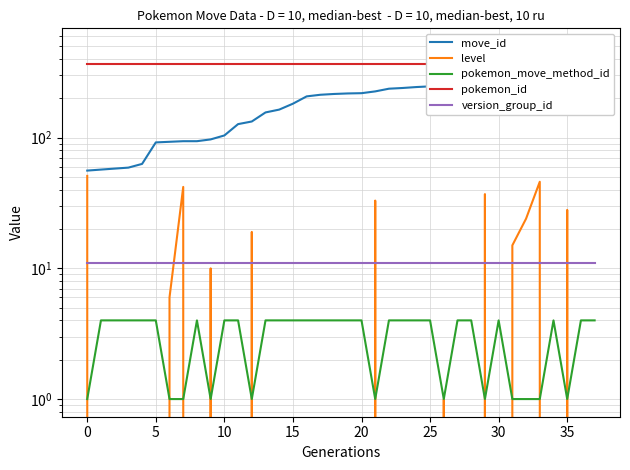

True or false: pokemon_move_method_id has more than 0 interior local peaks.

True